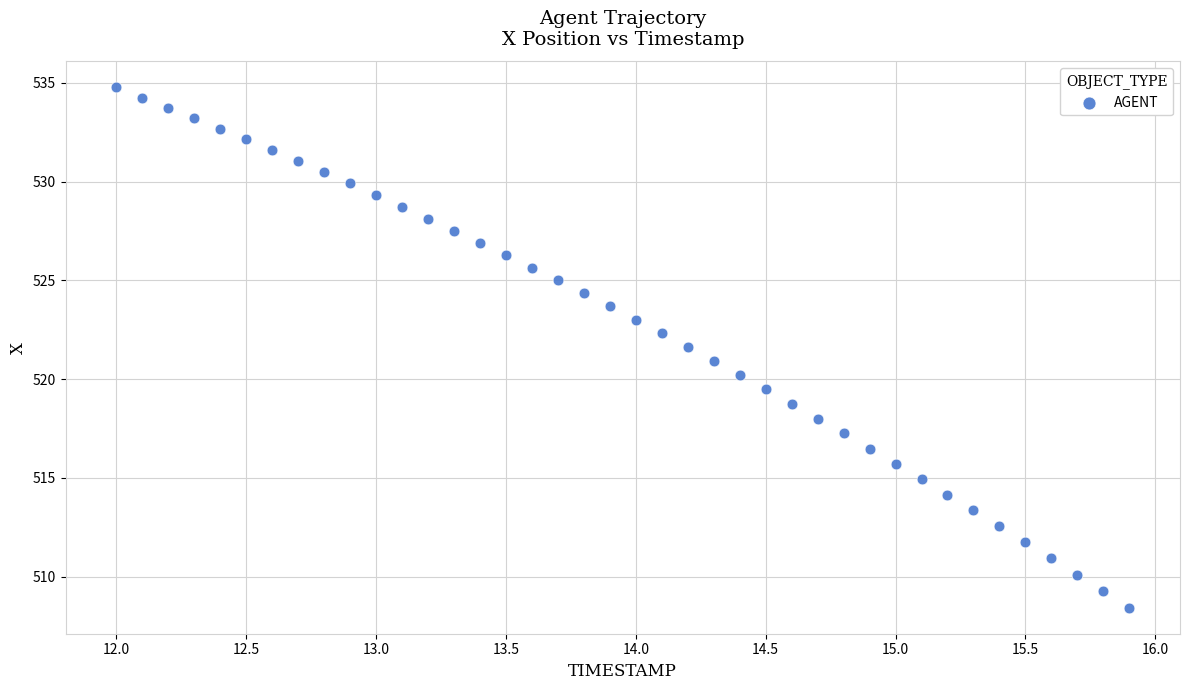

What is the range of X values (max minus min)?

3.9